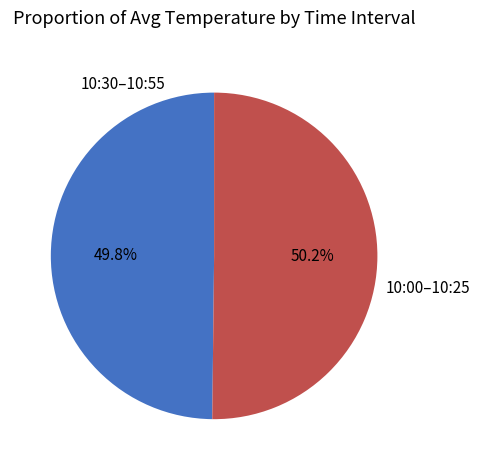

Approximately how many times larger is the value at 10:00–10:25 compared to 10:30–10:55?

1.0